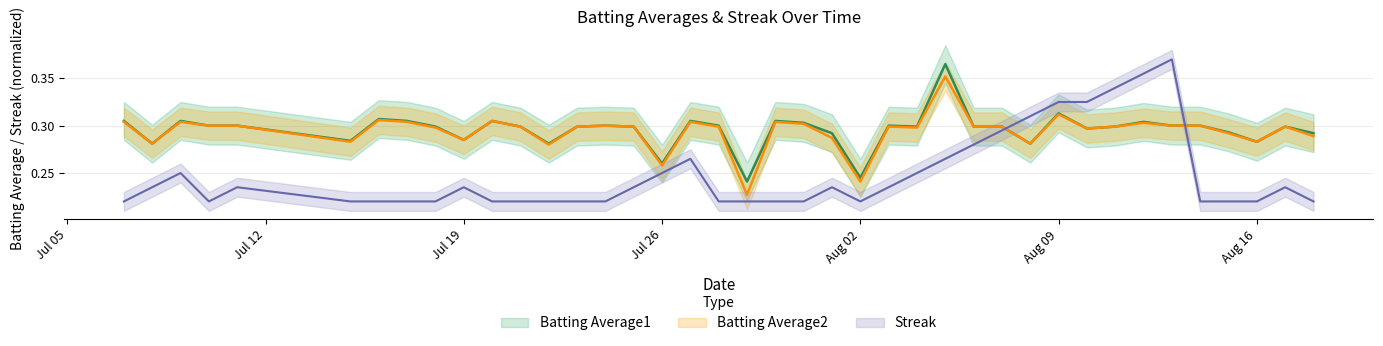

Rank the series at 2010-08-10 from highest to lowest value.

Streak, Batting Average1, Batting Average2